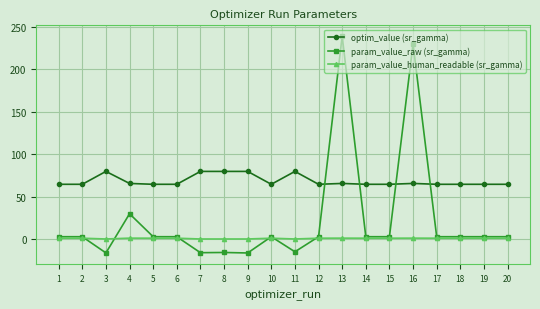

At 7, list the series in order from largest to smallest.

optim_value (sr_gamma), param_value_human_readable (sr_gamma), param_value_raw (sr_gamma)